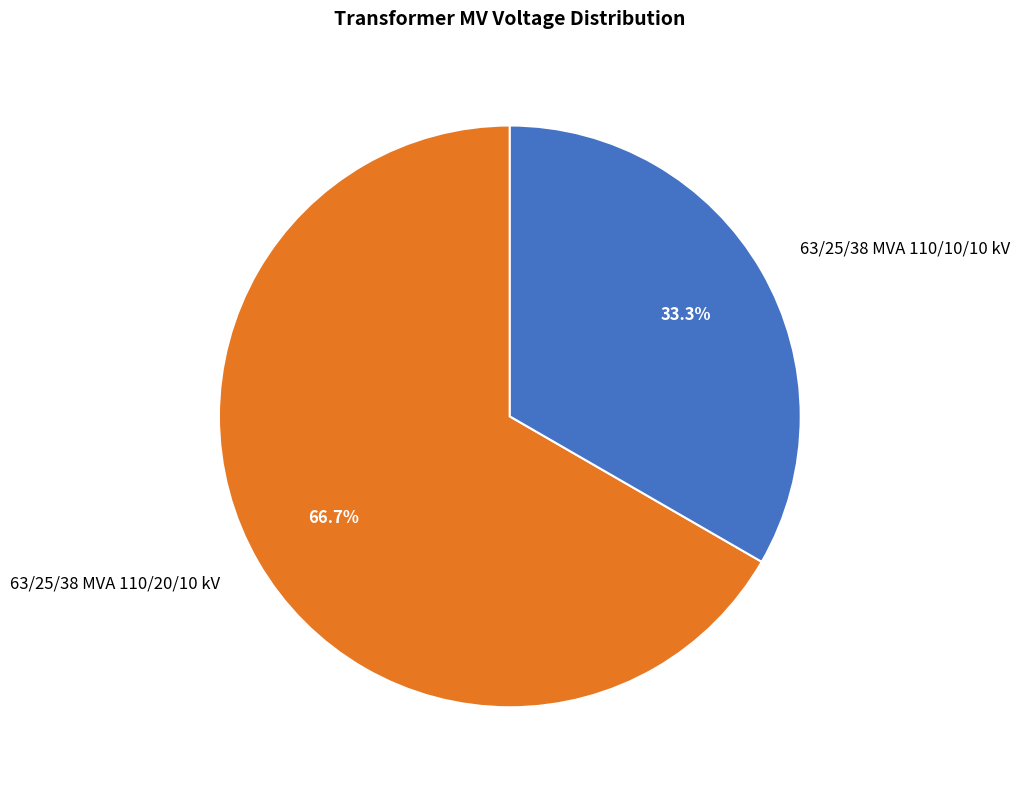

What is the largest slice in the pie chart?

63/25/38 MVA 110/20/10 kV